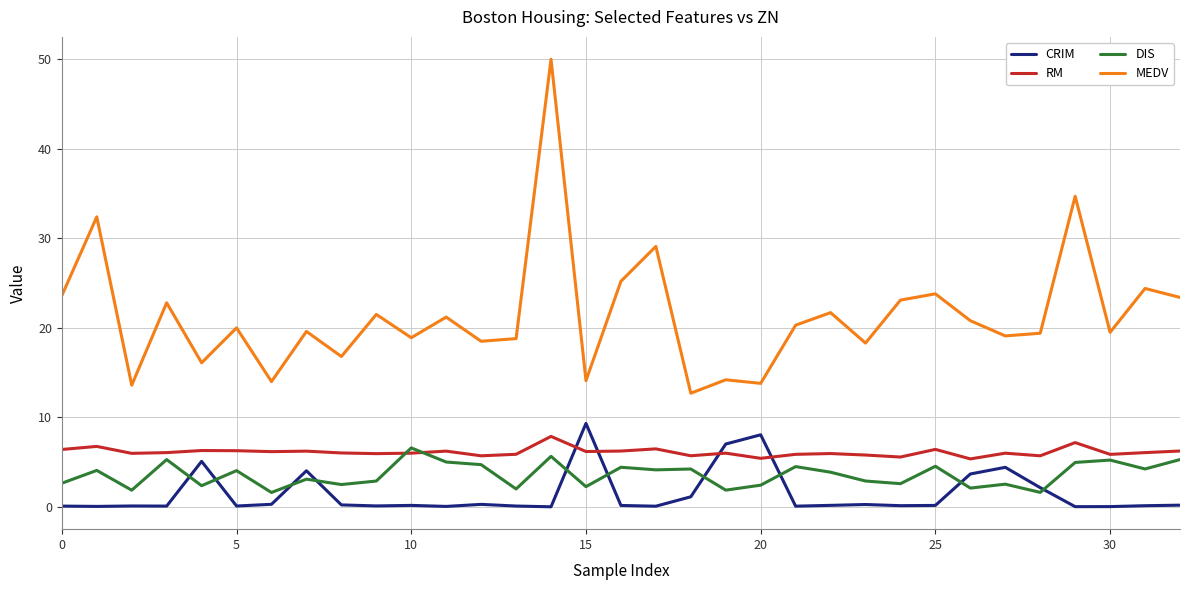

What is the greatest value displayed?

50.0